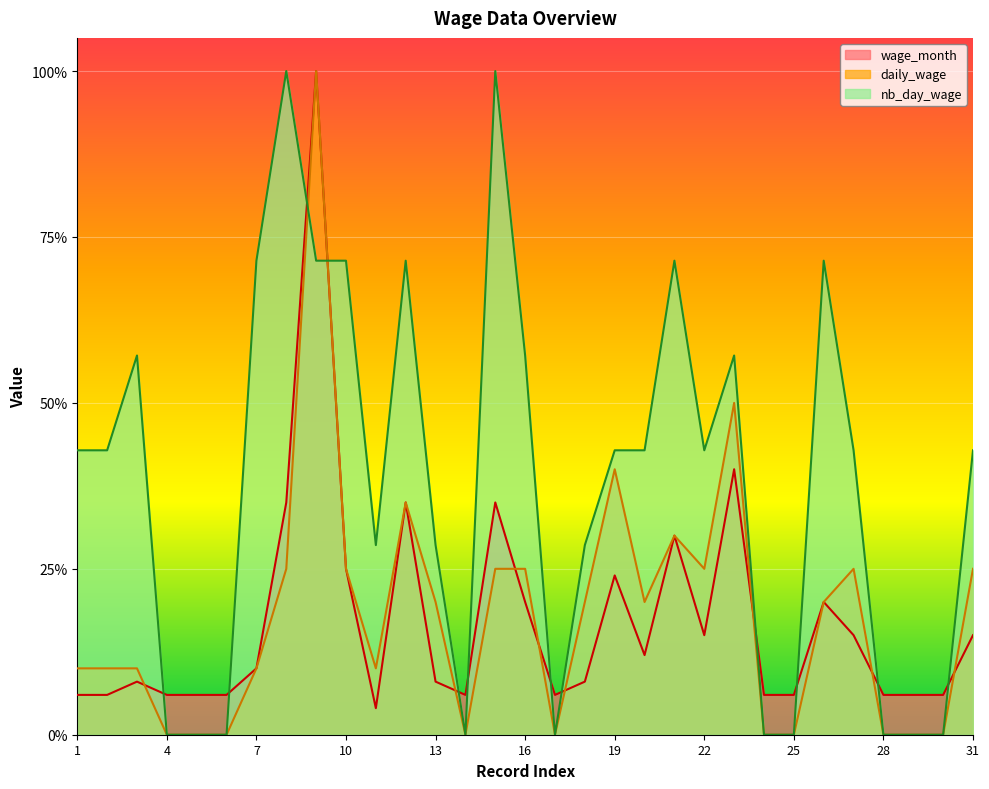

Which series has the widest spread of values?

daily_wage